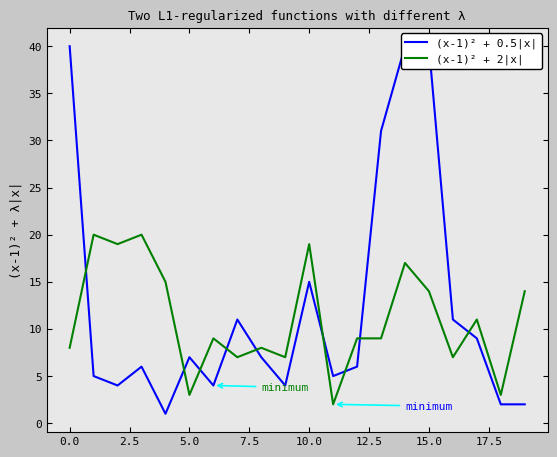

At how many categories does at least one series exceed 37?

3